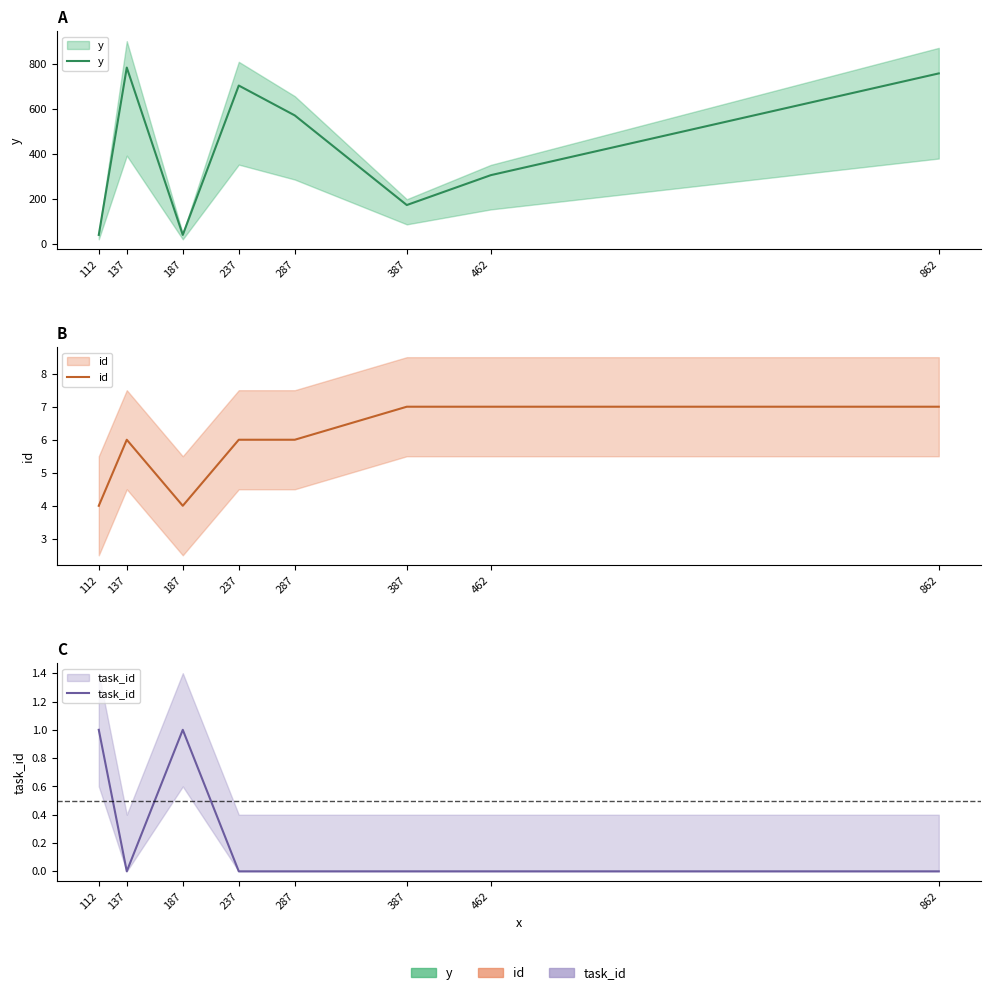

Is this an area chart (filled region under the line)?

No